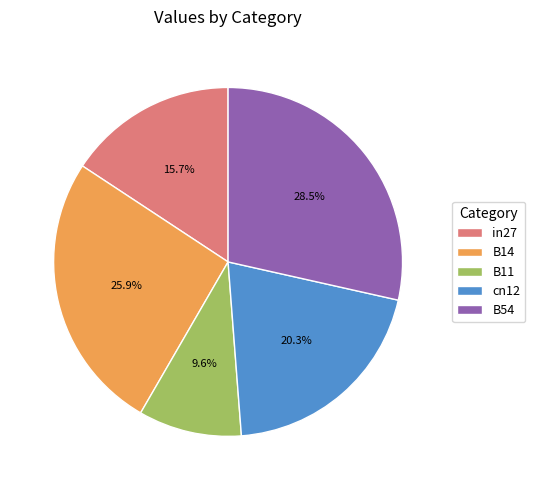

Is it true that B54 is 15% of the pie?

False